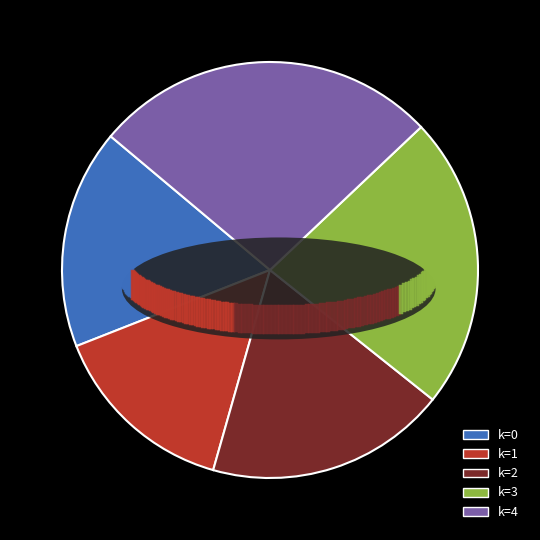

Rank the categories by value from lowest to highest.

k=1, k=0, k=2, k=3, k=4